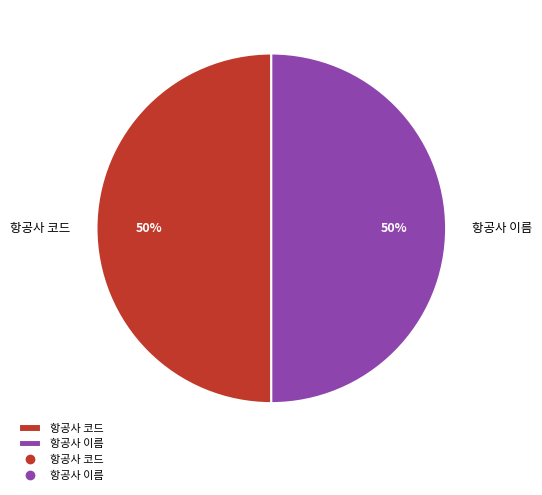

Combined, do 항공사 코드 and 항공사 이름 account for over 50%?

Yes